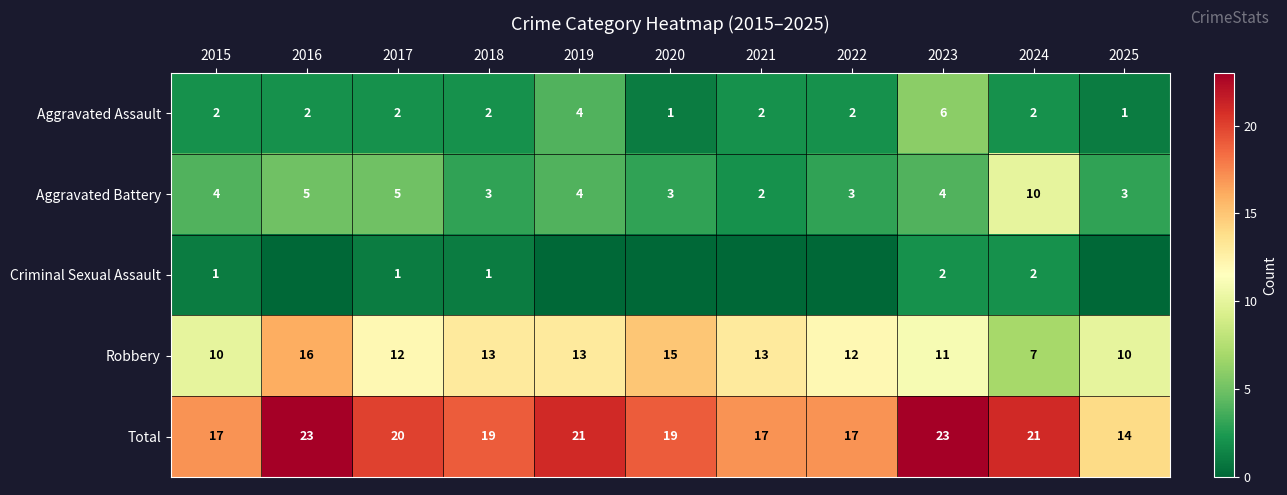

The Aggravated Battery series shows 3 at 2021. True or false?

False